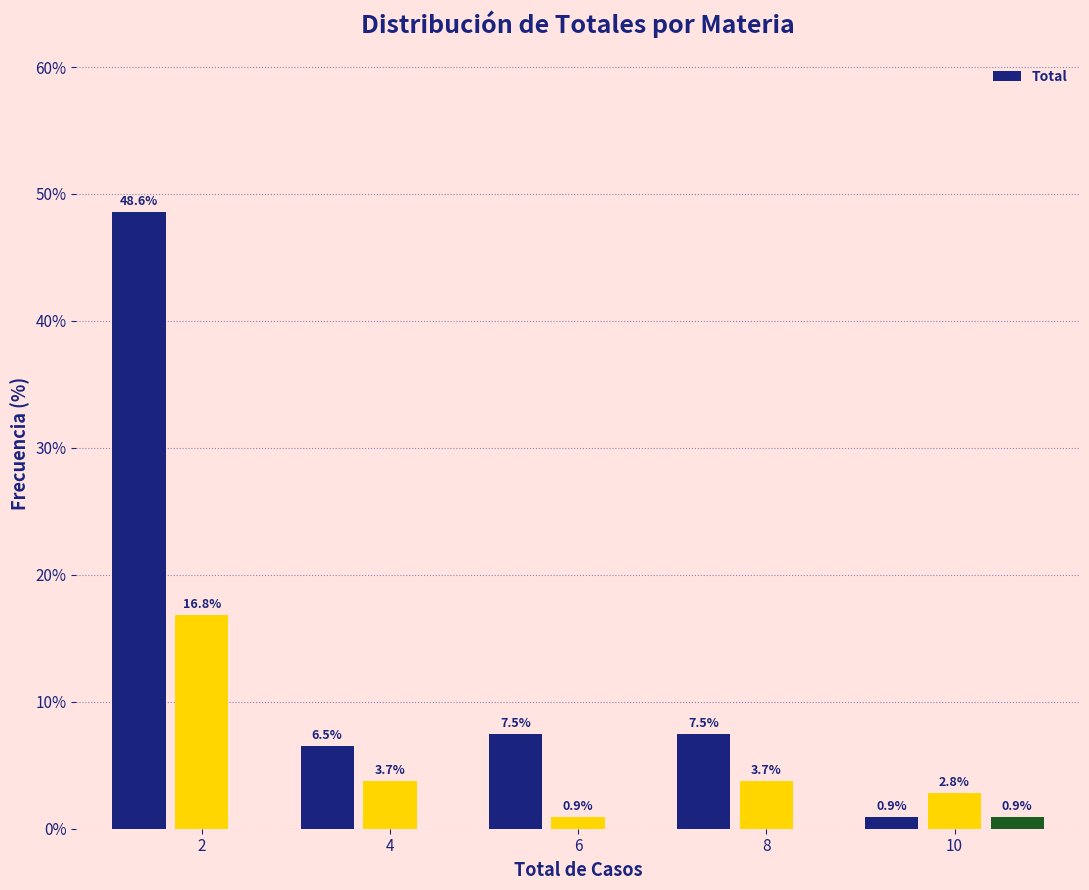

Around what value on the x-axis is the tallest bar? Give the approximate position of its centre, as read against the axis.

1.4